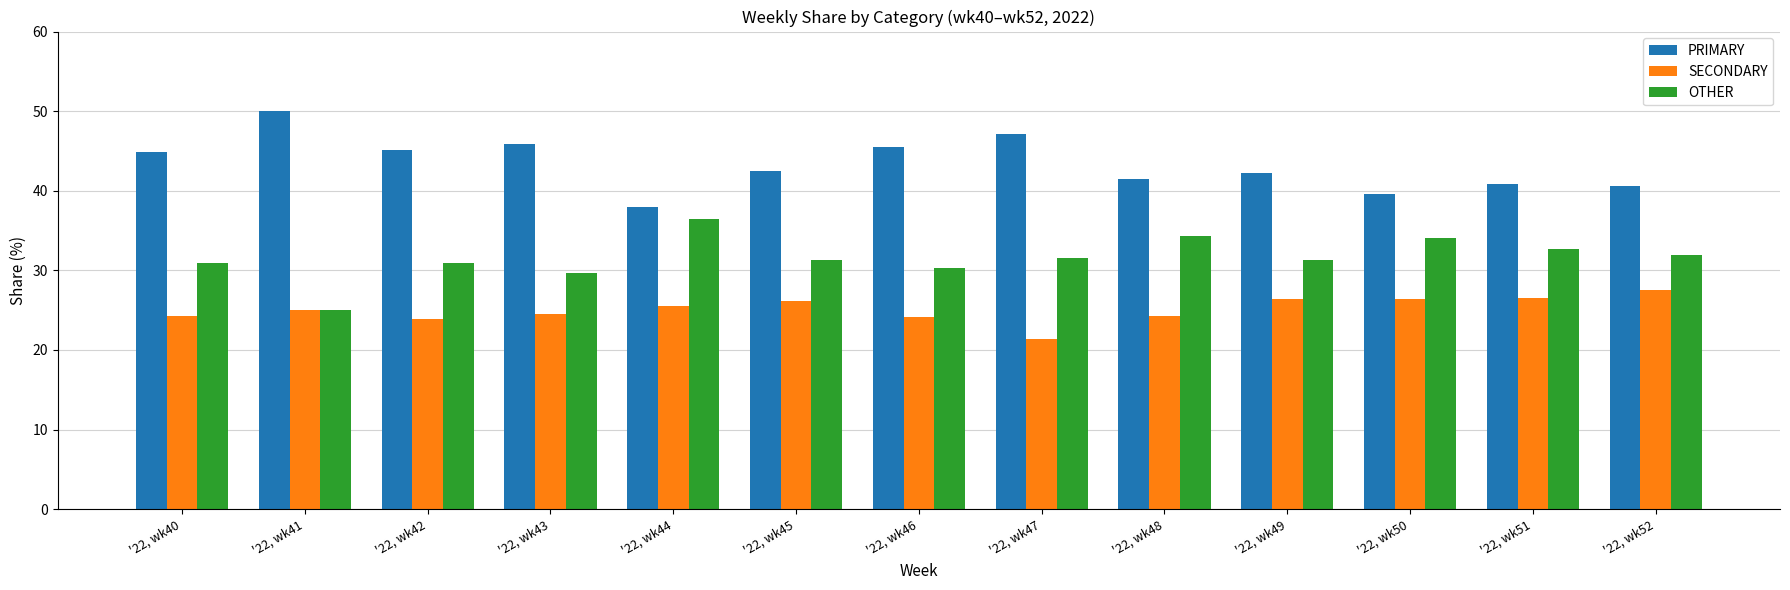

At '22, wk50, list the series in order from smallest to largest.

SECONDARY, OTHER, PRIMARY